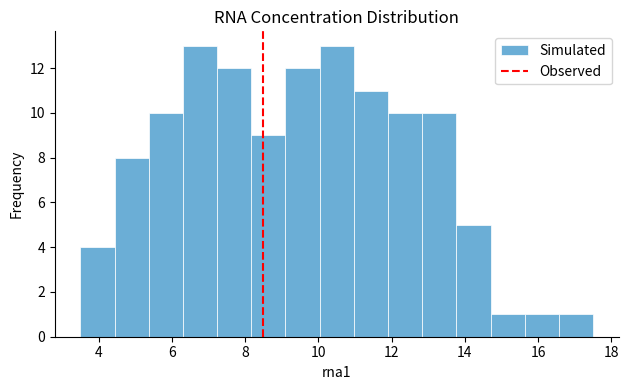

Reading left to right, list every bar in this chart as the range it spans on the x-axis followed by its height. Neither the bar edges nor the heights are printed on the chart, so give them approximately, as read against the axes.

3.6 to 4.4: 4
4.4 to 5.4: 8
5.4 to 6.4: 10
6.4 to 7.2: 13
7.2 to 8.2: 12
8.2 to 9.2: 9
9.2 to 10.0: 12
10.0 to 11.0: 13
11.0 to 12.0: 11
12.0 to 12.8: 10
12.8 to 13.8: 10
13.8 to 14.8: 5
14.8 to 15.6: 1
15.6 to 16.6: 1
16.6 to 17.6: 1